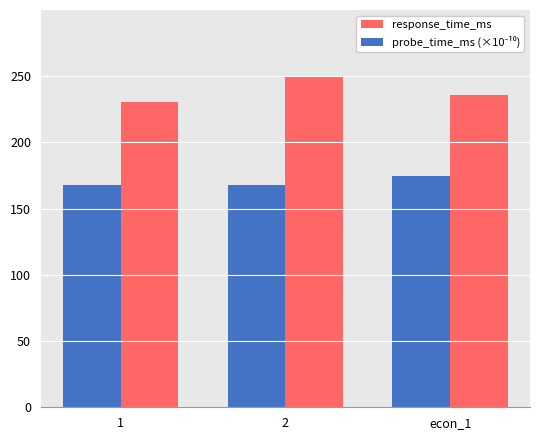

What is the smallest value displayed?

167.5